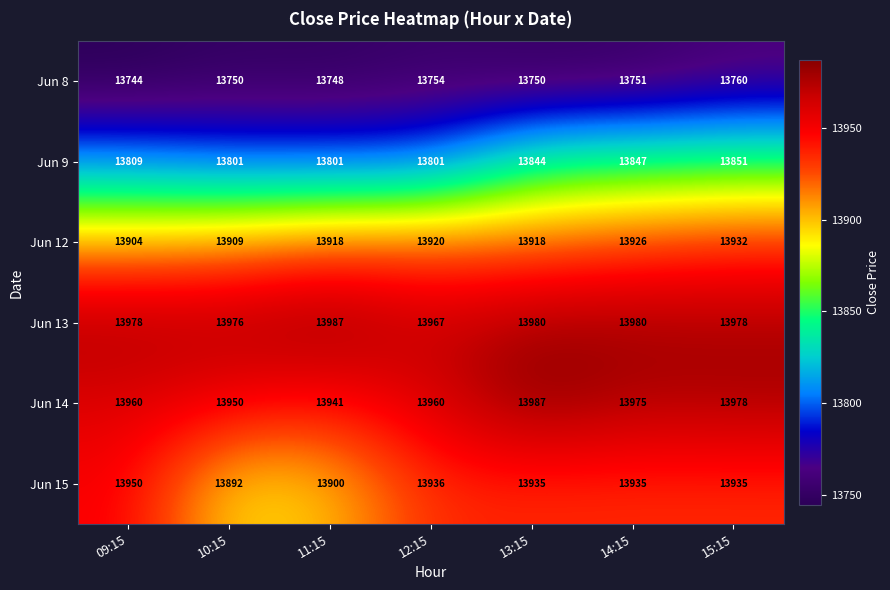

How many distinct data groups are displayed?

6